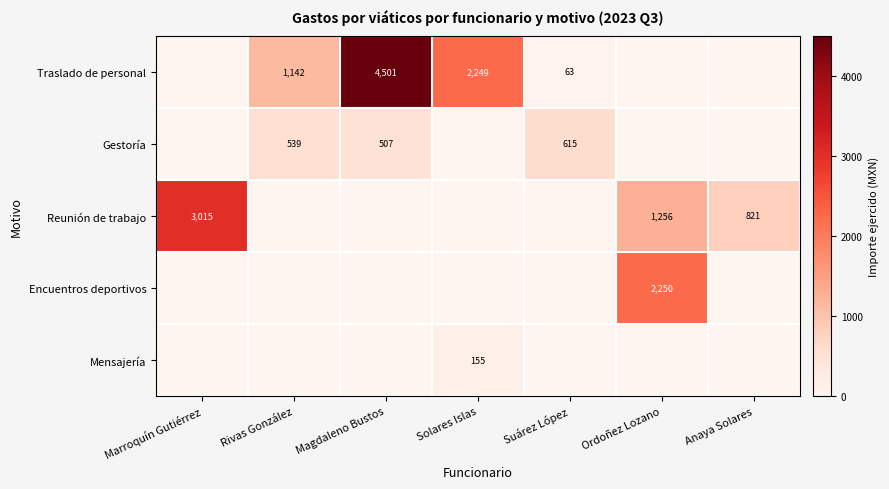

Is it true that Traslado de personal equals 1142 at Rivas González?

True